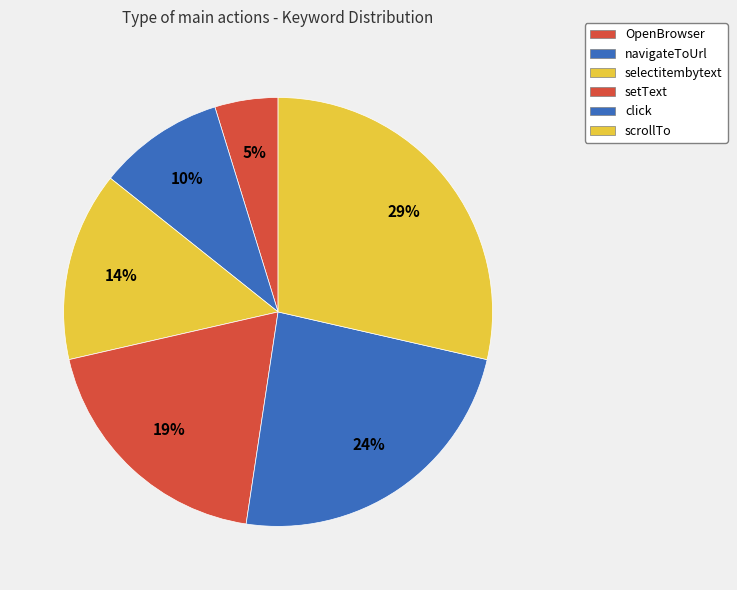

How many segments does this pie chart have?

6